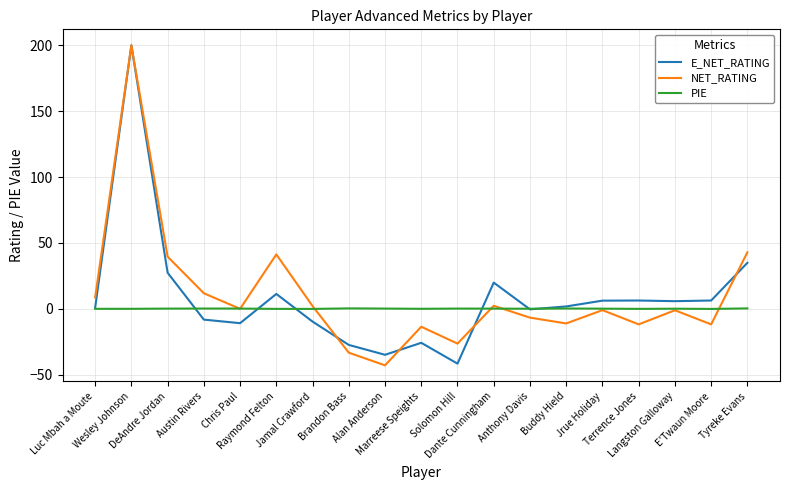

How many series are shown in this chart?

3